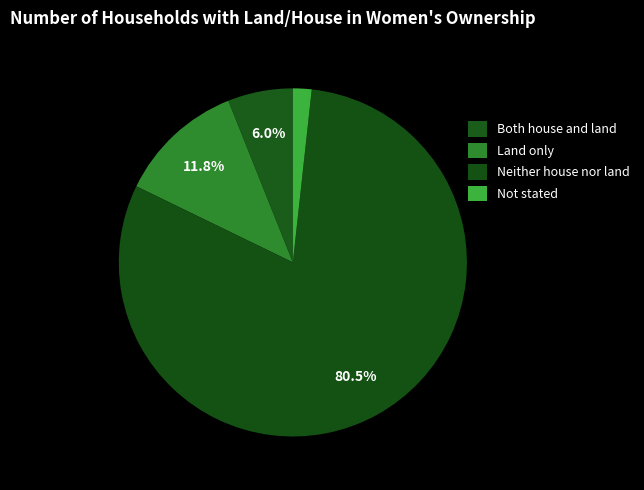

Which category accounts for the majority?

Neither house nor land